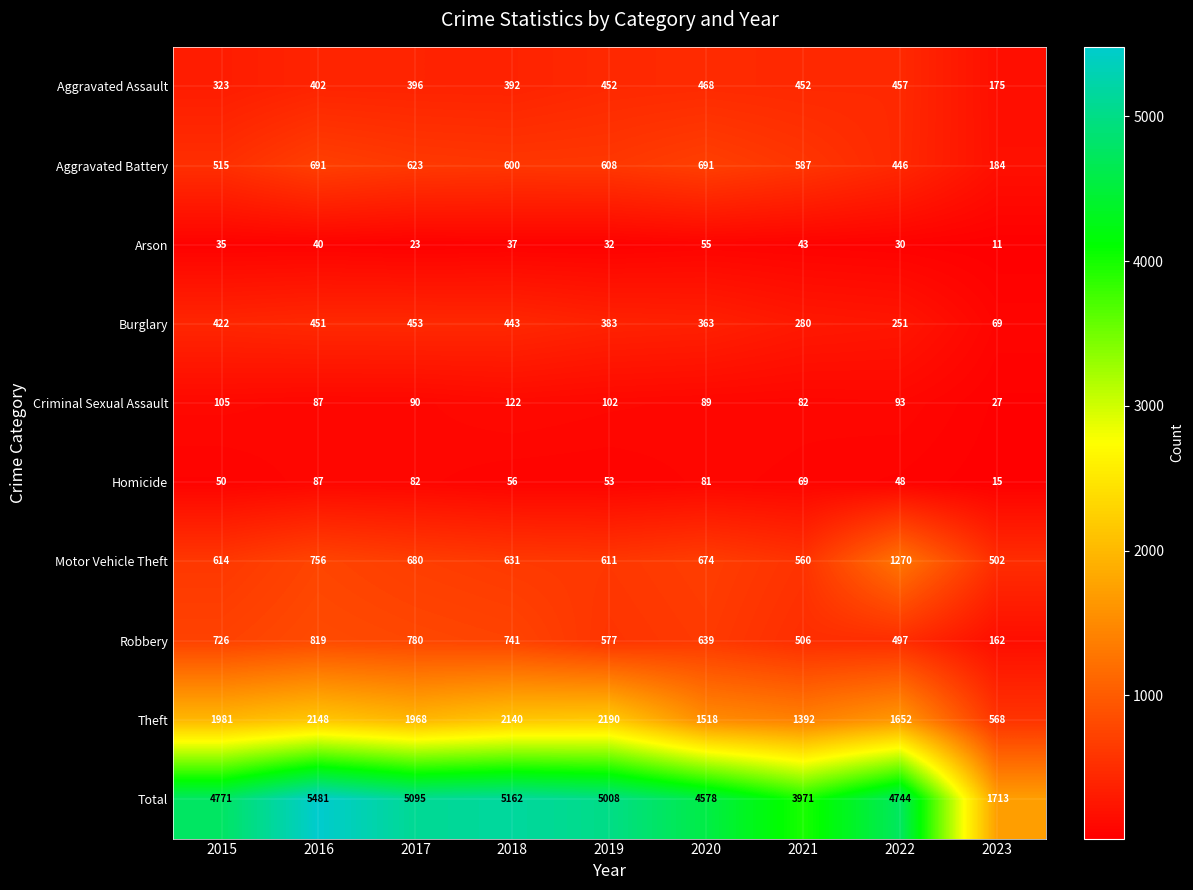

The value of Homicide at 2023 is 15. True or false?

True